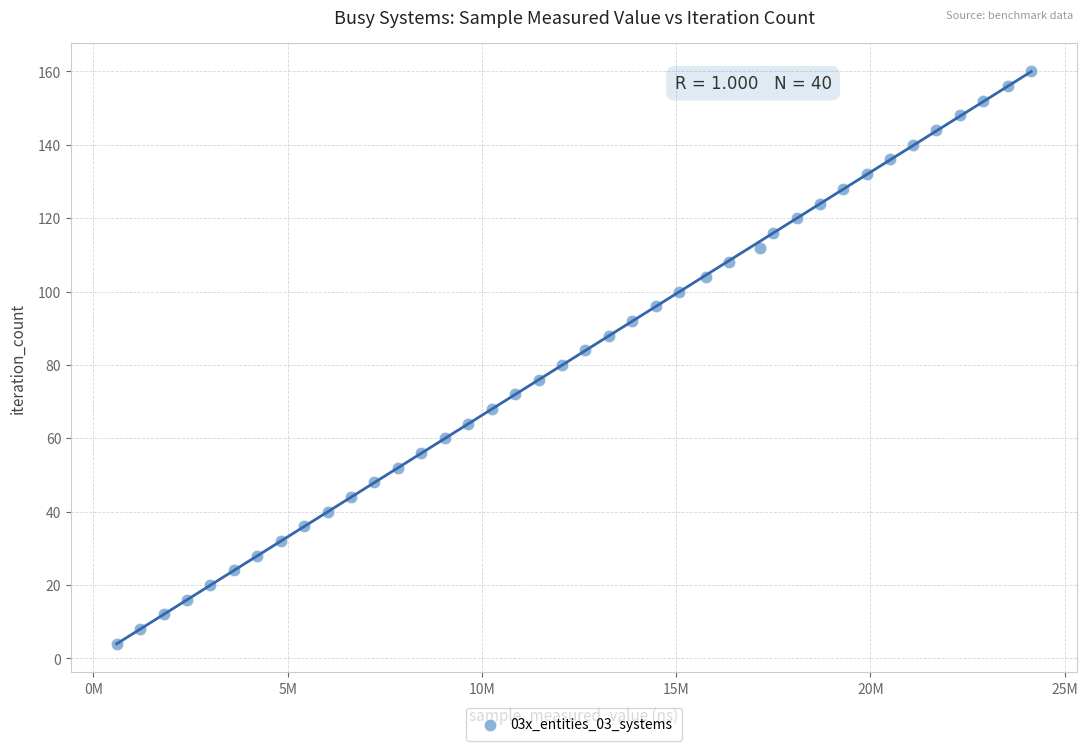

What is the range of X values (max minus min)?

23535100